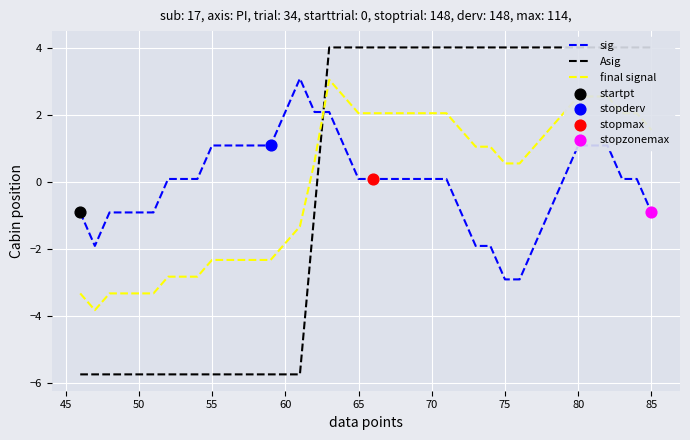

True or false: sig and final signal cross at least once.

True